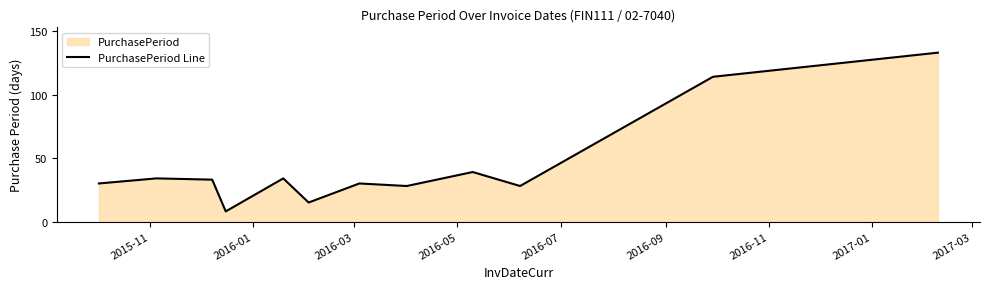

What is the maximum value shown in the chart?

133